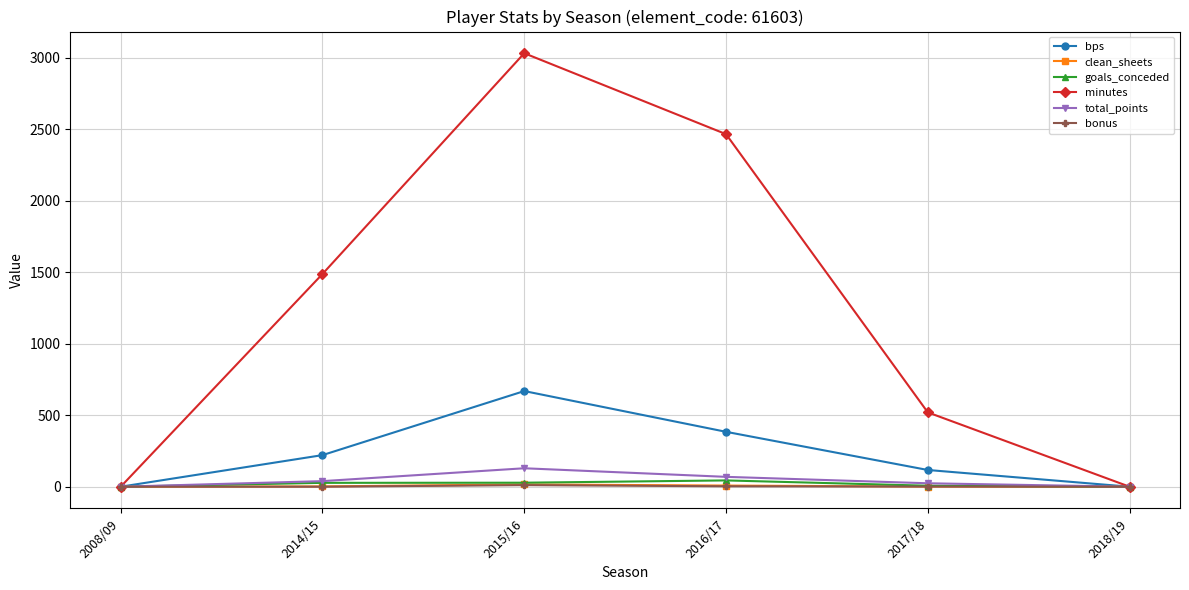

How many series are shown in this chart?

6